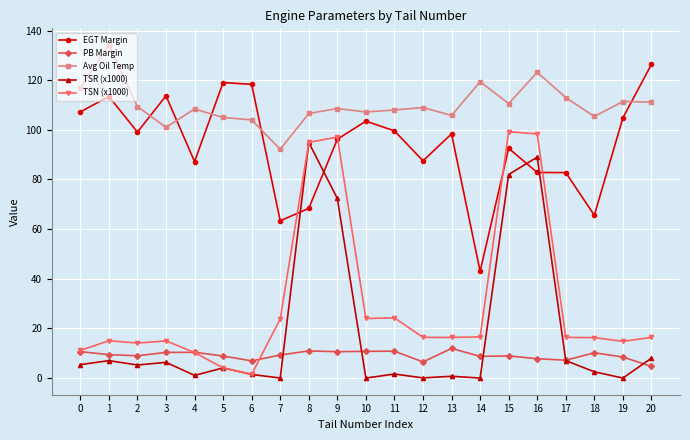

What is the average value of the TSR (x1000) series?

18.5